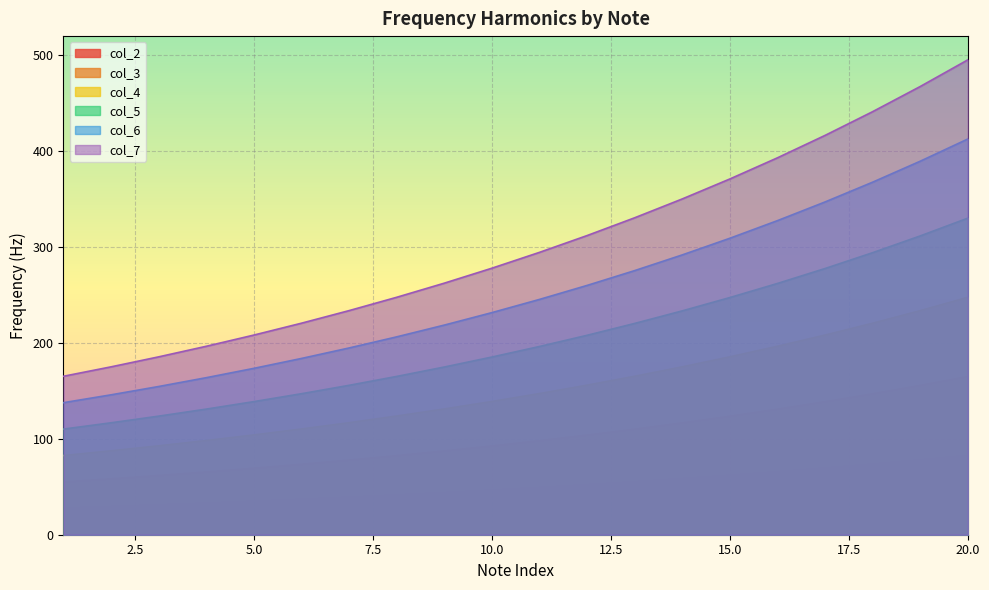

Which category has the highest value in the col_4 series?

20.0